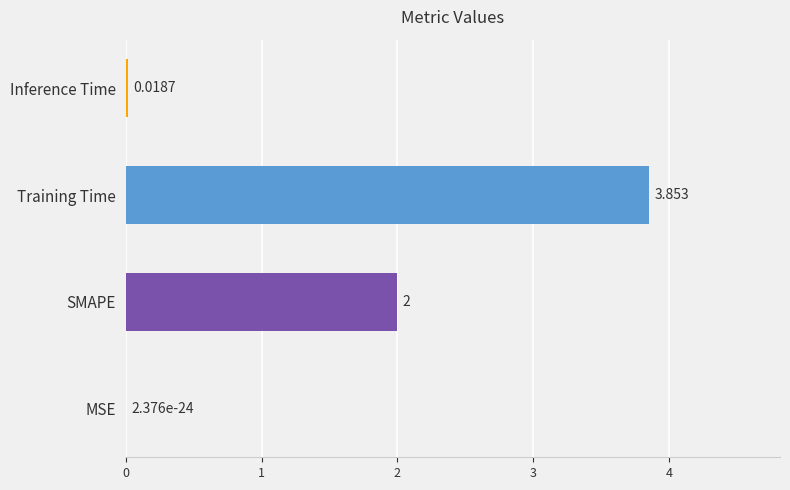

At which category does the chart reach its peak across all series?

Training Time